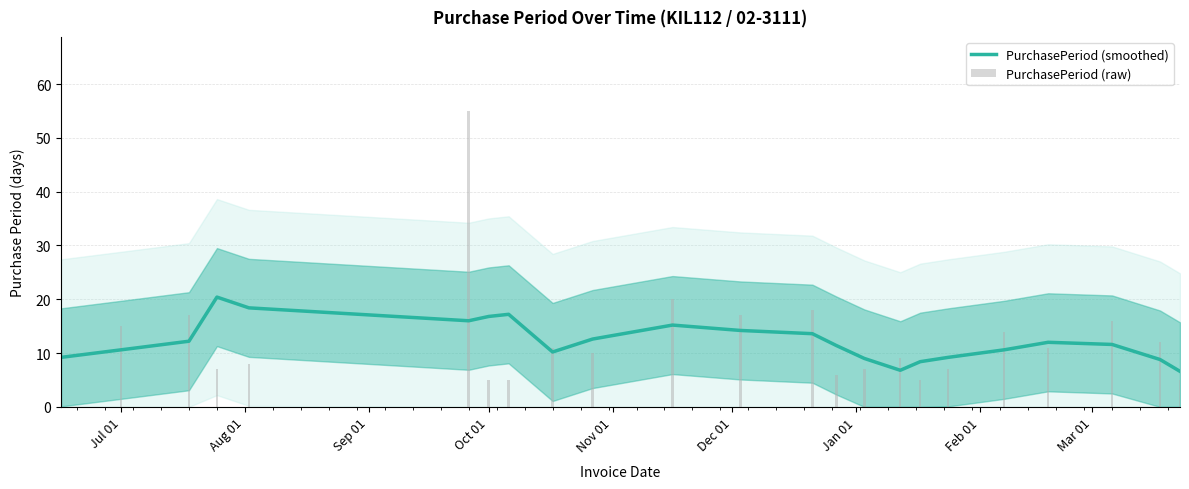

What are all the series names shown in the legend?

PurchasePeriod (smoothed), PurchasePeriod (raw)